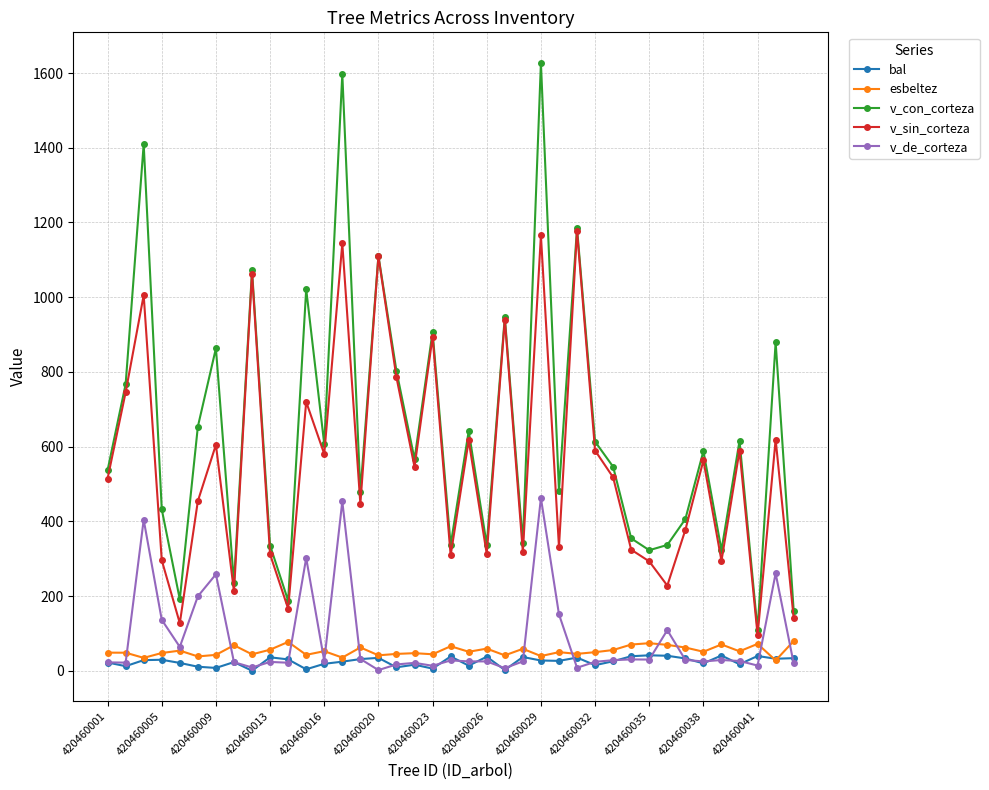

At how many categories does at least one series exceed 1215?

3